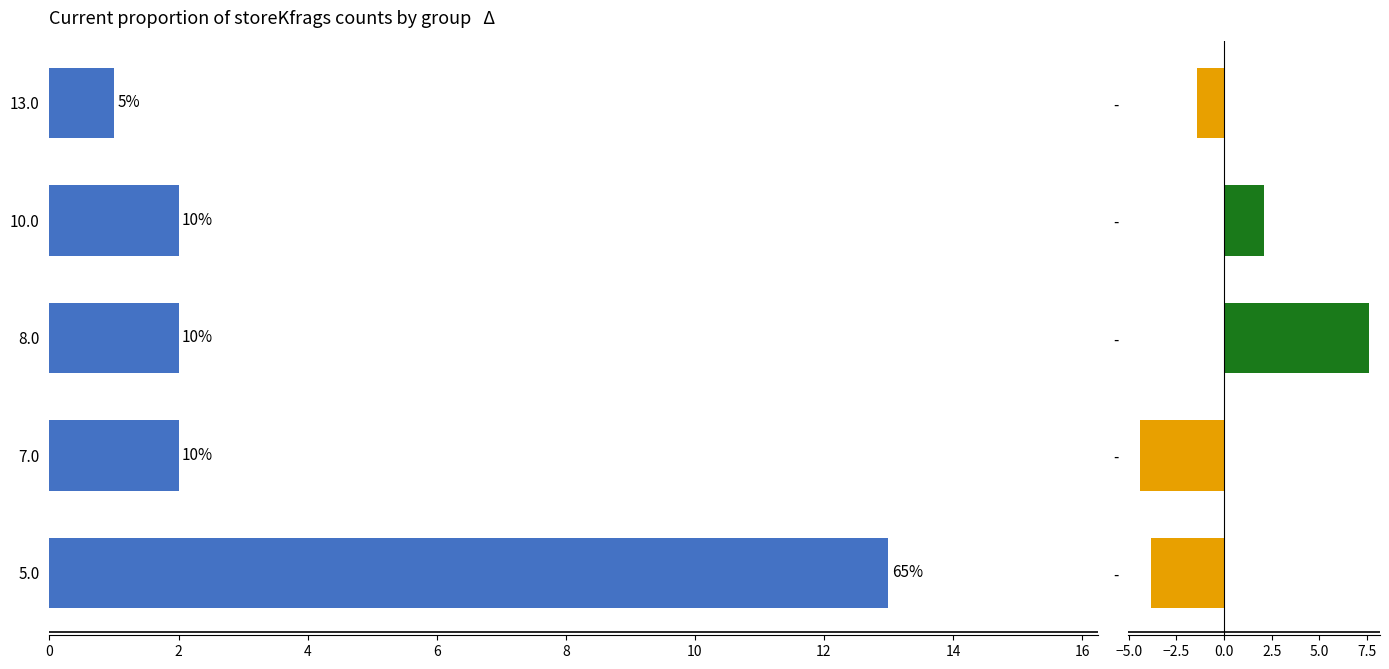

How many distinct data groups are displayed?

2